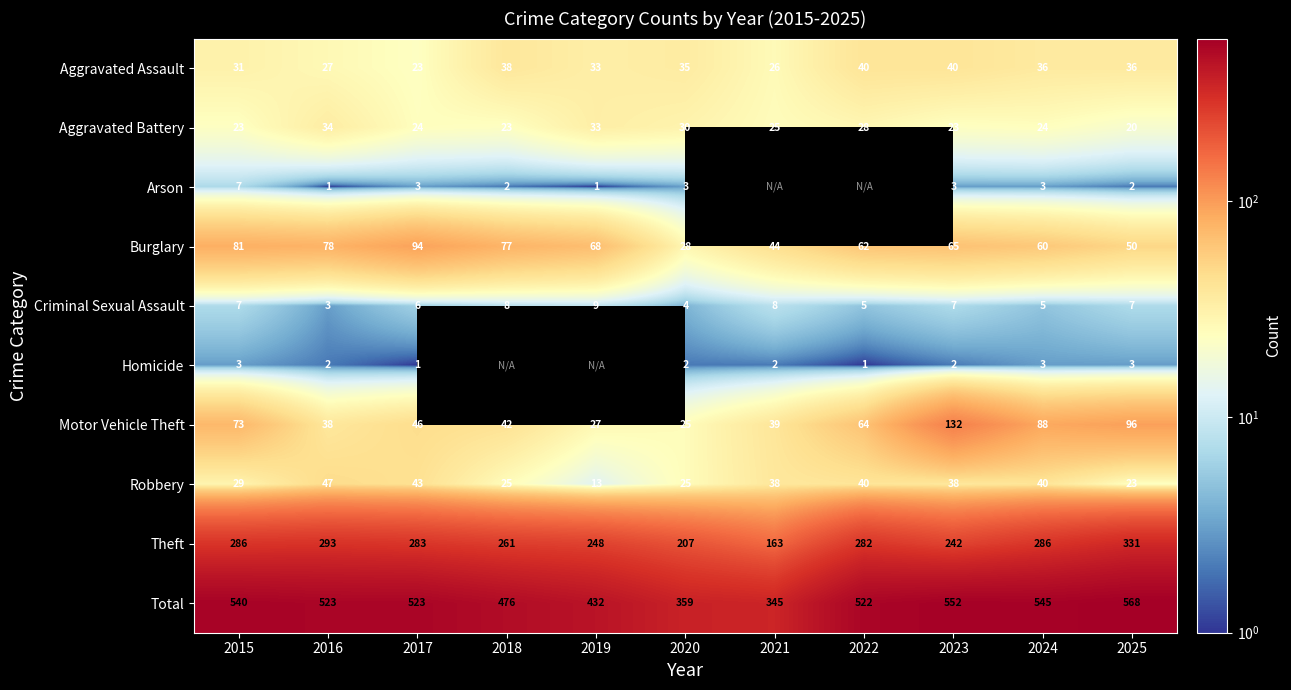

What is the lowest value of the Burglary series?

28